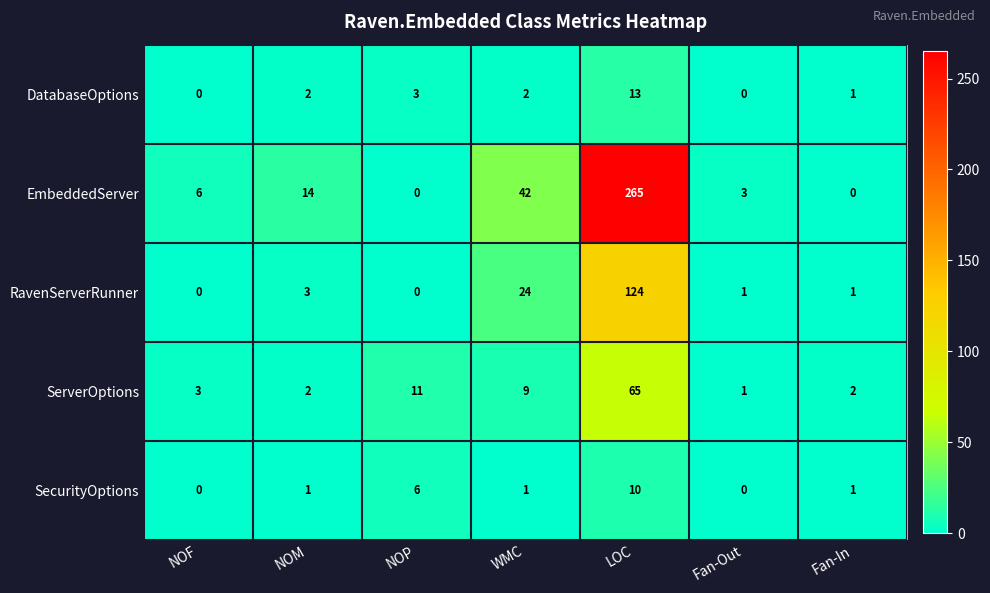

Between NOP and LOC, which series saw the biggest shift?

EmbeddedServer